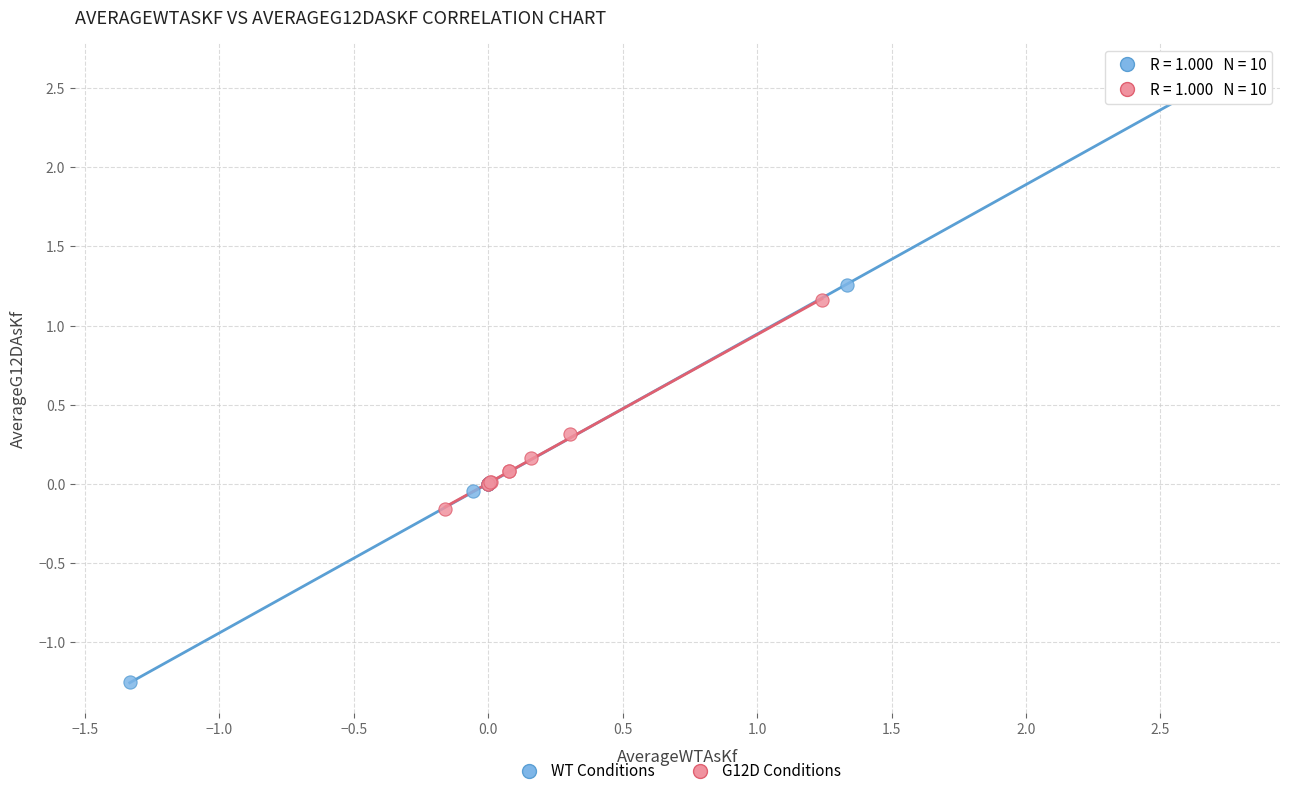

Which series has the largest Y range (max minus min)?

WT Conditions